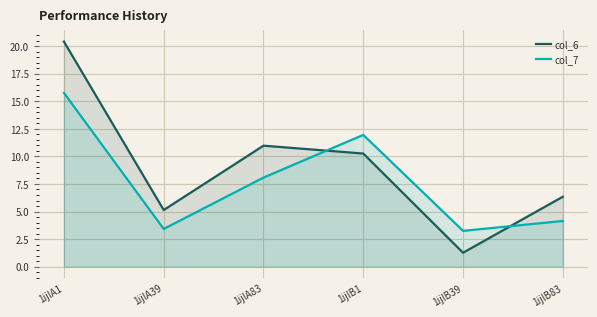

What is the spread (max minus min) of values at 1ijlA1?

4.7